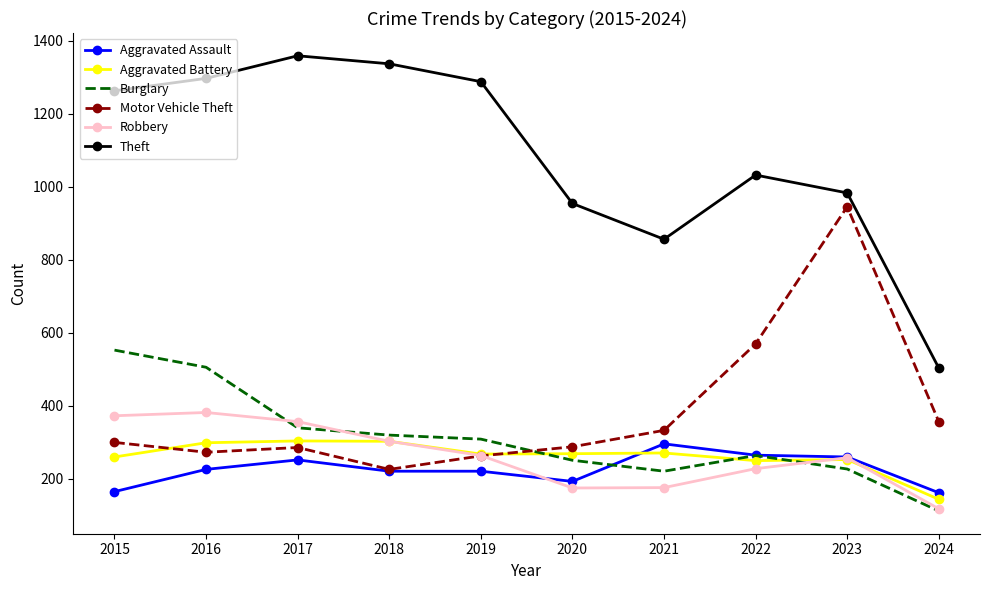

How many interior local peaks does the Motor Vehicle Theft series have?

2